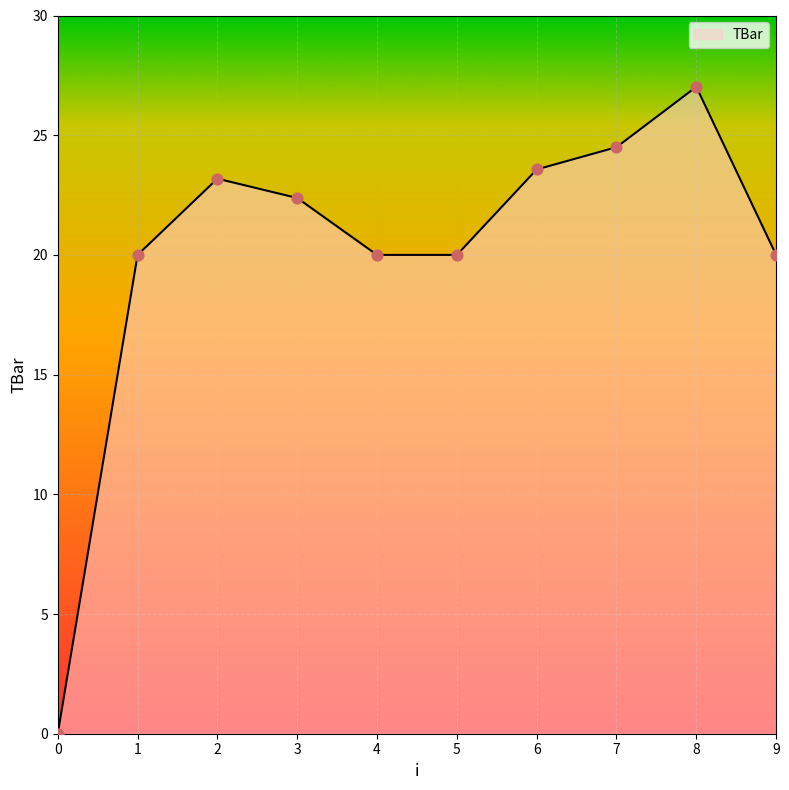

What is the ratio of the value at 6 to the value at 1?

1.2